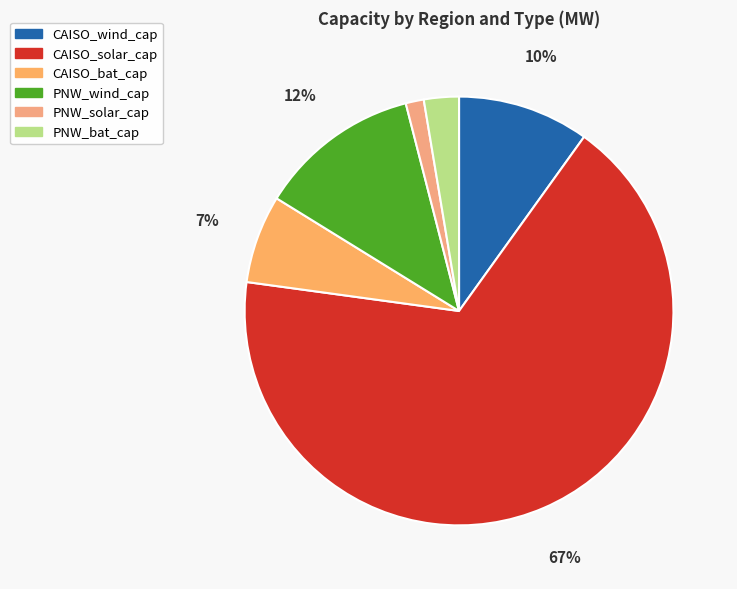

What percentage is NOT represented by PNW_wind_cap?

87.8%